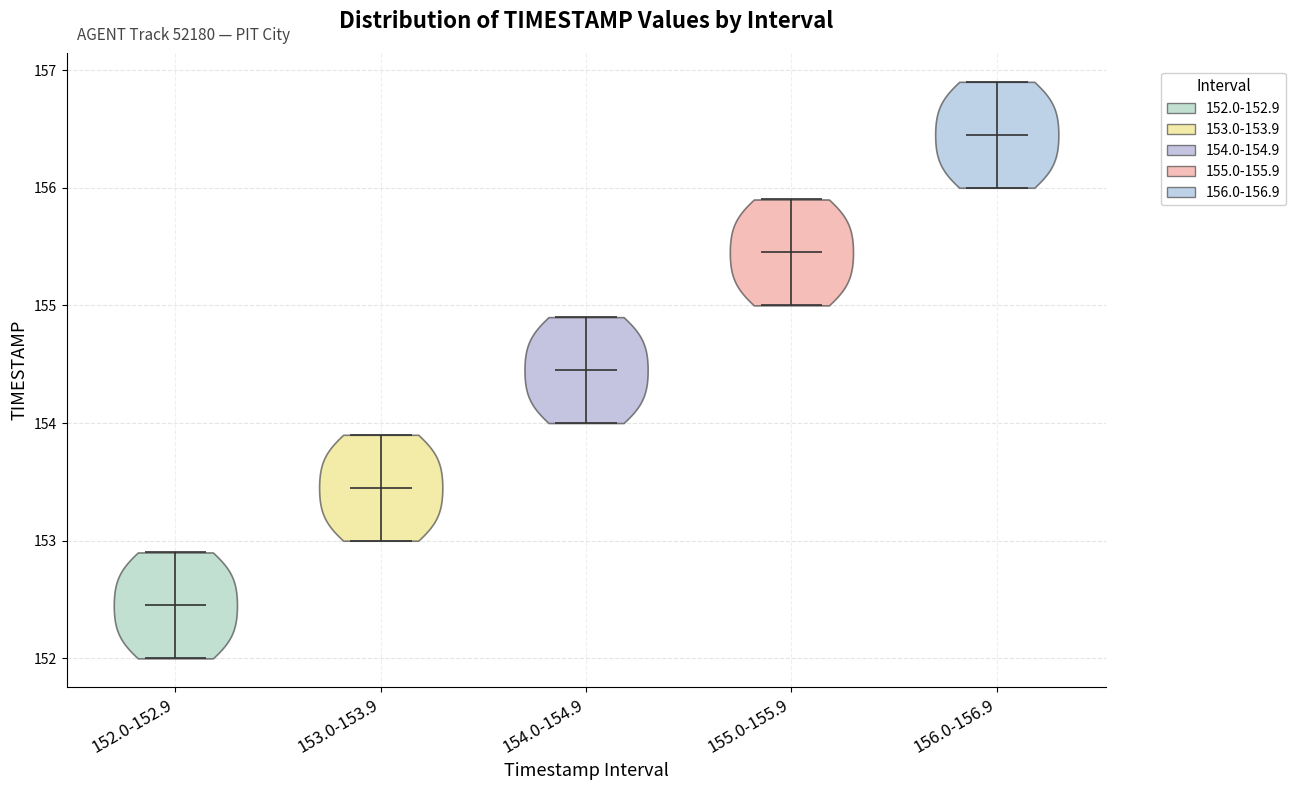

Reading left to right, read every violin against the y-axis: where its median line is, and the lowest and highest points it reaches. The values are not printed on the chart, so give them approximately, as read against the axis.

152.0-152.9: median line 152.5, lowest point 152.0, highest point 152.9
153.0-153.9: median line 153.5, lowest point 153.0, highest point 153.9
154.0-154.9: median line 154.5, lowest point 154.0, highest point 154.9
155.0-155.9: median line 155.5, lowest point 155.0, highest point 155.9
156.0-156.9: median line 156.5, lowest point 156.0, highest point 156.9